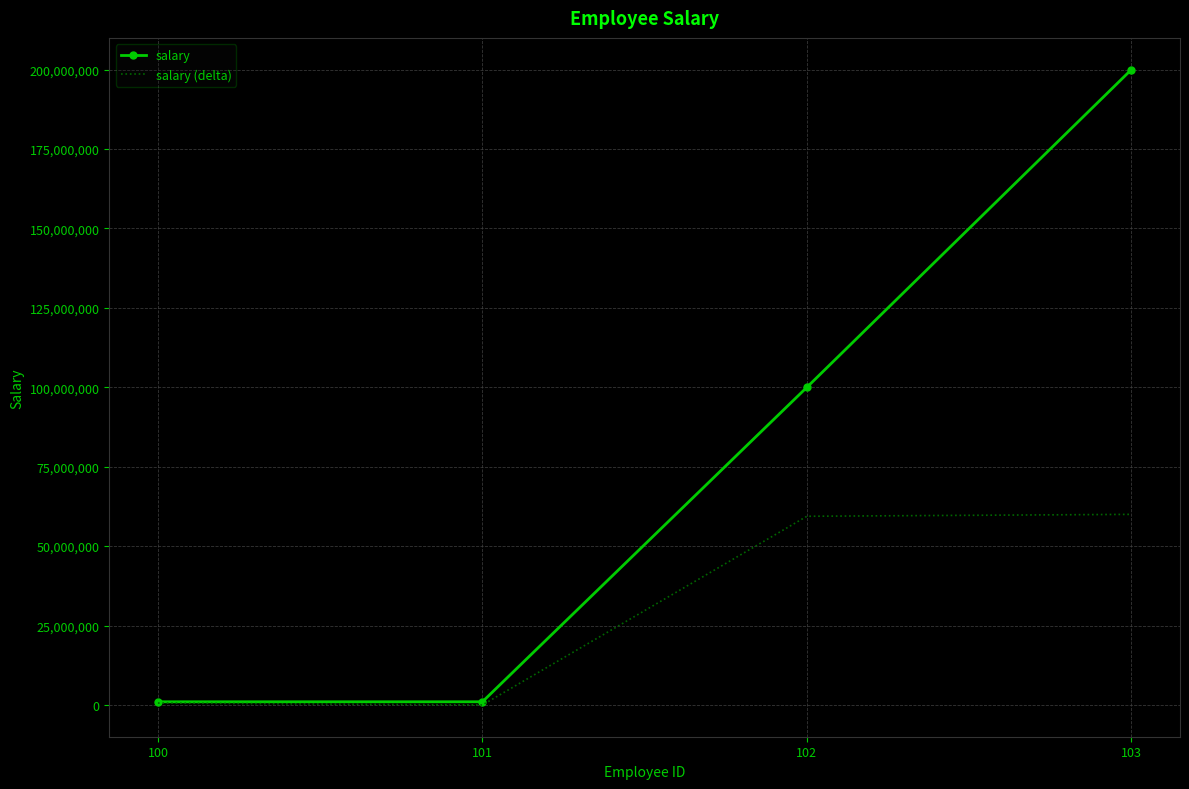

What are all the series names shown in the legend?

salary, salary (delta)